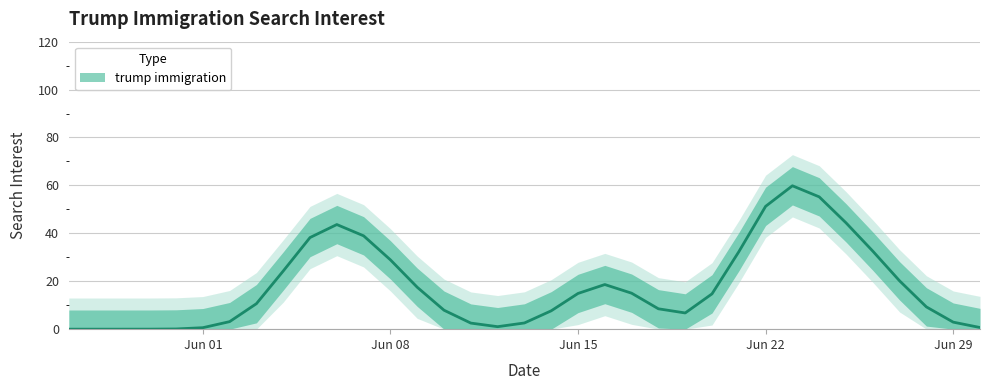

Between 2020-06-05 and 2020-06-20, which is larger?

2020-06-05